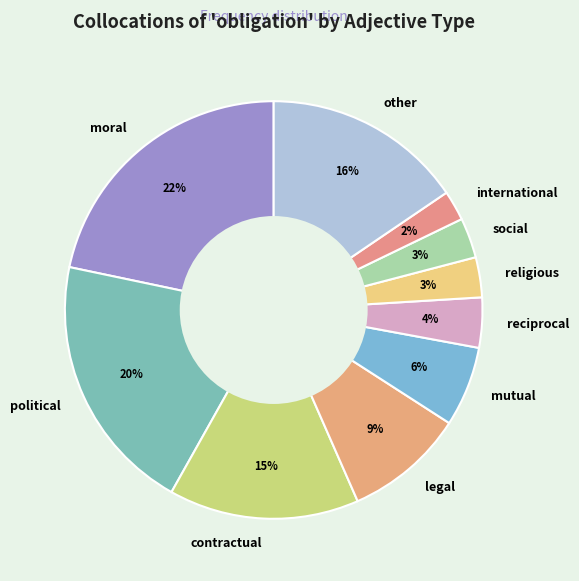

The reciprocal slice represents 4% of the pie. True or false?

True